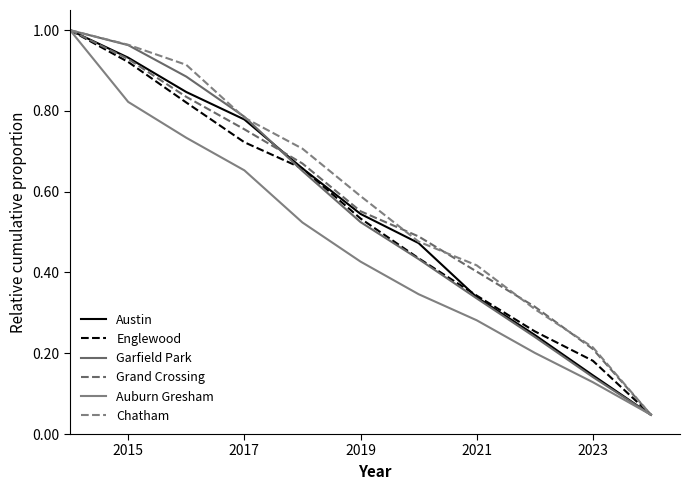

What are all the series names shown in the legend?

Austin, Englewood, Garfield Park, Grand Crossing, Auburn Gresham, Chatham